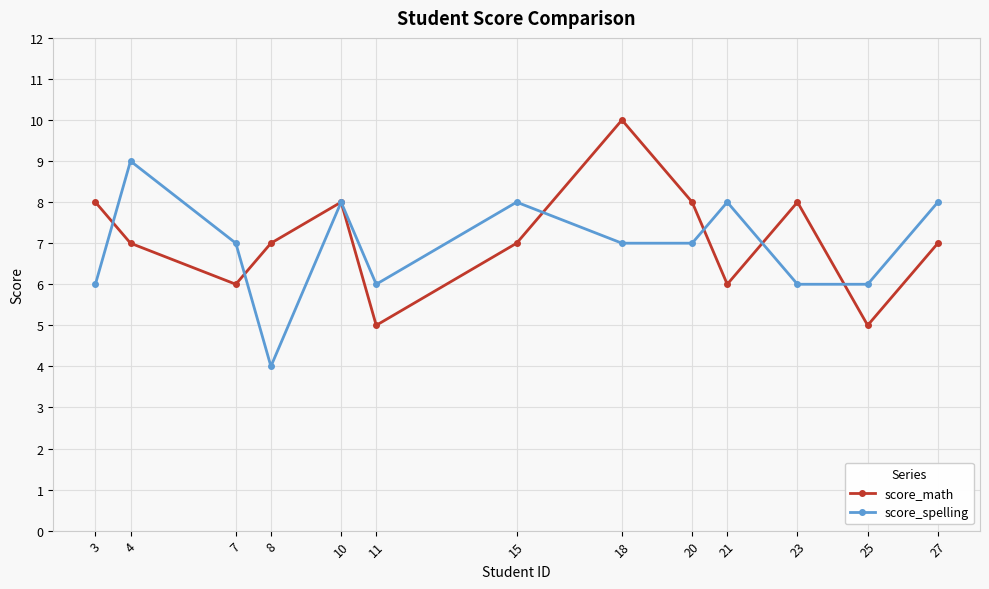

Reading right to left, list all the values displayed in this chart.

score_math: 7	5	8	6	8	10	7	5	8	7	6	7	8
score_spelling: 8	6	6	8	7	7	8	6	8	4	7	9	6